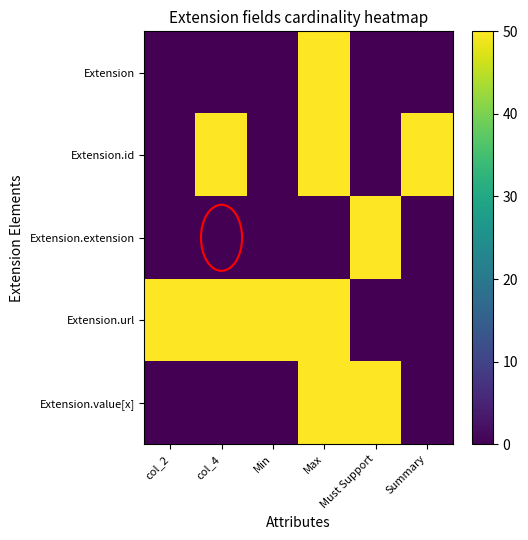

Which series changed the most between Min and Summary?

Extension.id